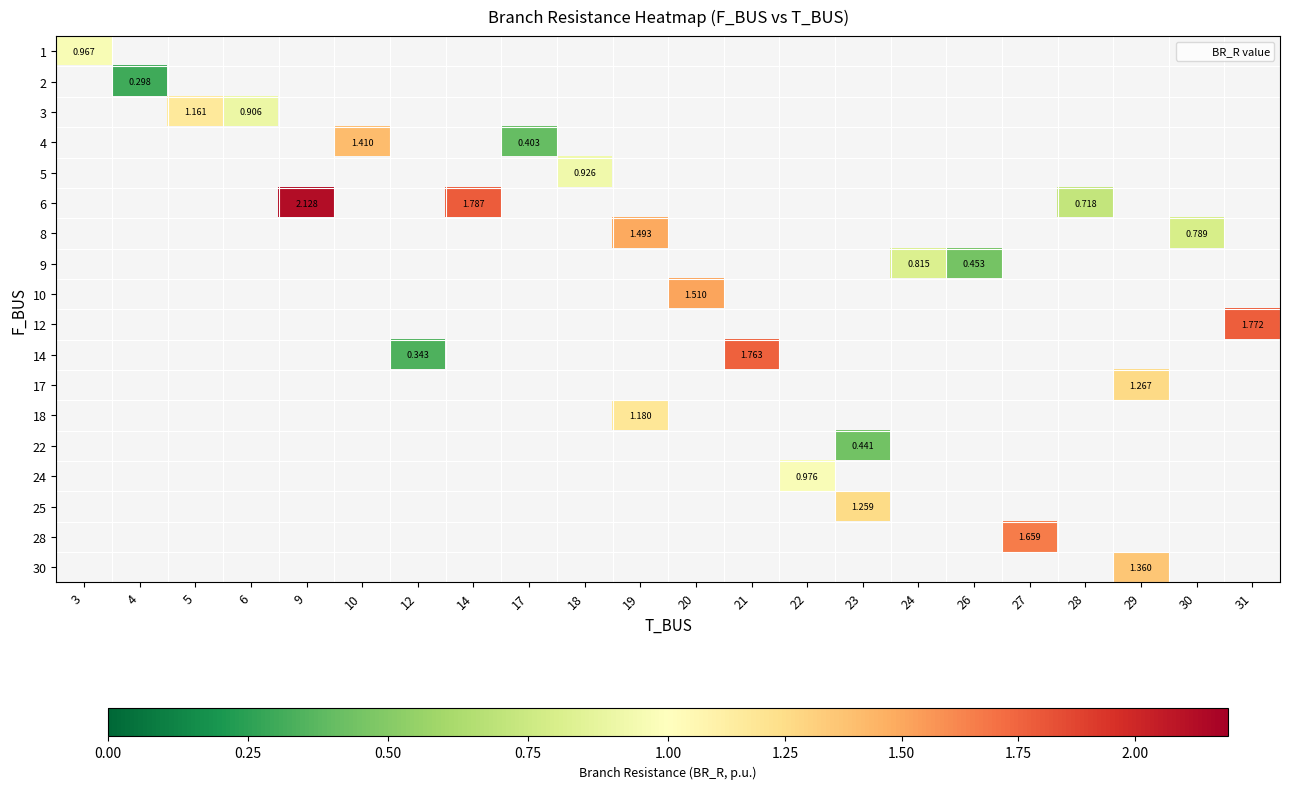

Count the number of data series in this chart.

18